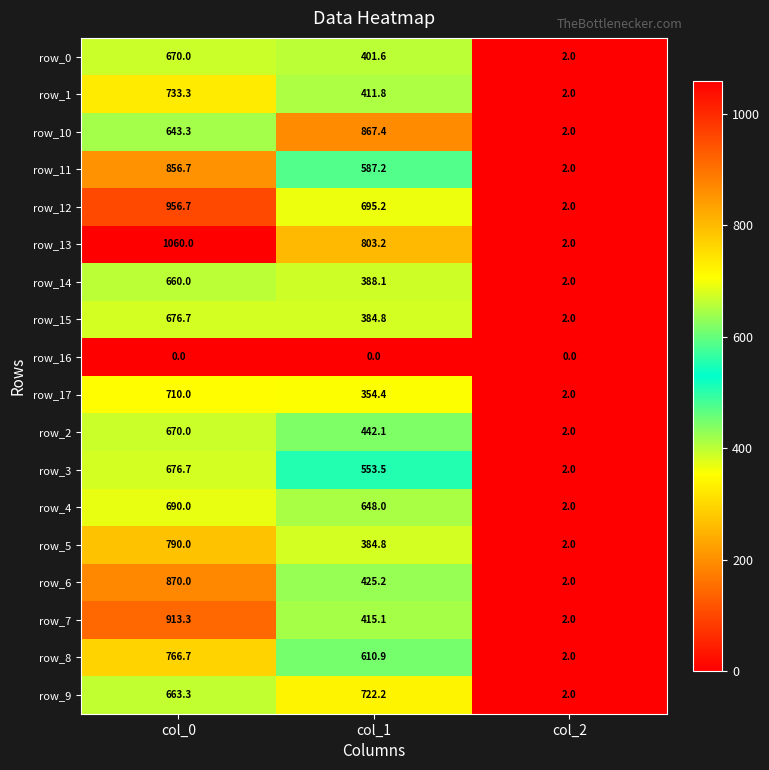

What is the highest value of the row_14 series?

660.0